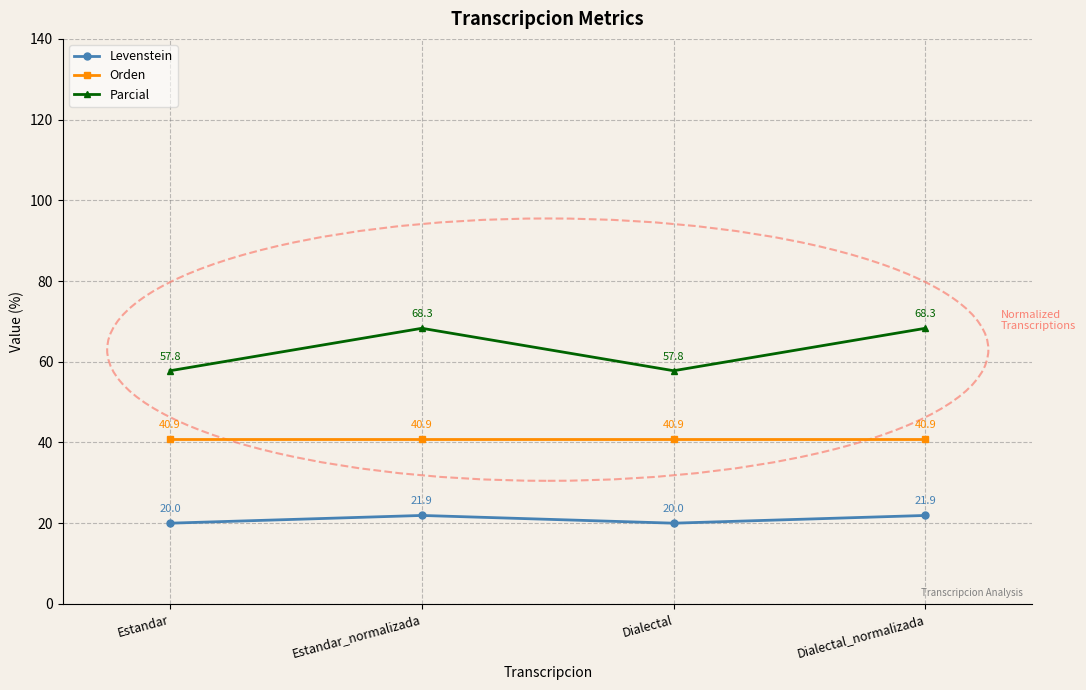

What is the difference between the second highest and second lowest values in the Levenstein series?

1.9